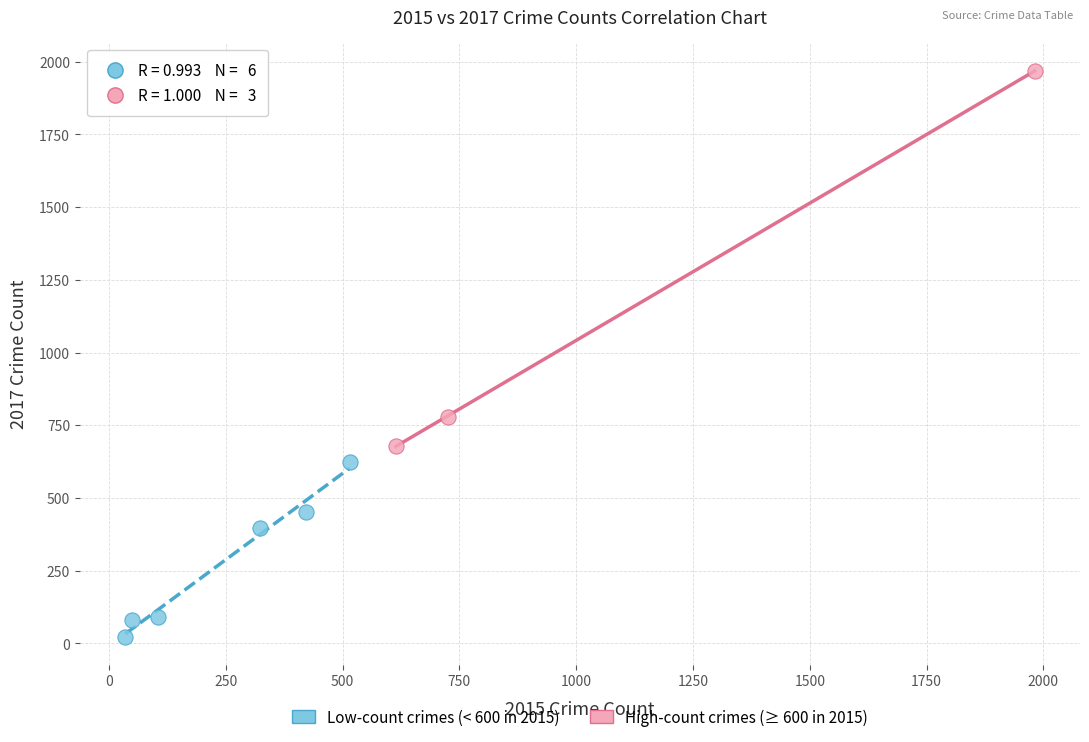

Which series has the largest Y range (max minus min)?

High-count crimes (≥ 600 in 2015)